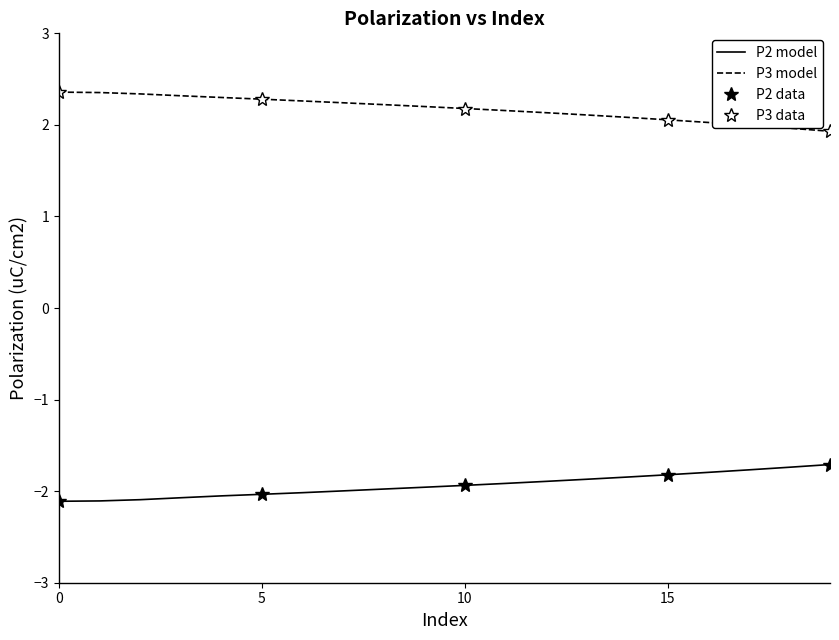

How many values in the P3 [uC/cm2] series are below 2?

3